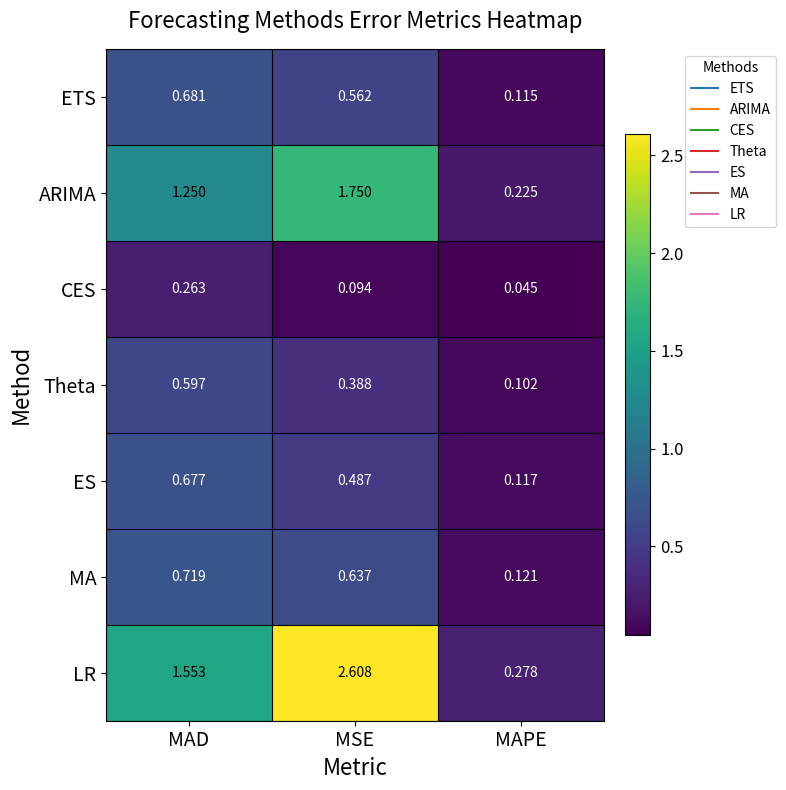

Which category has the lowest value in the Theta series?

MAPE